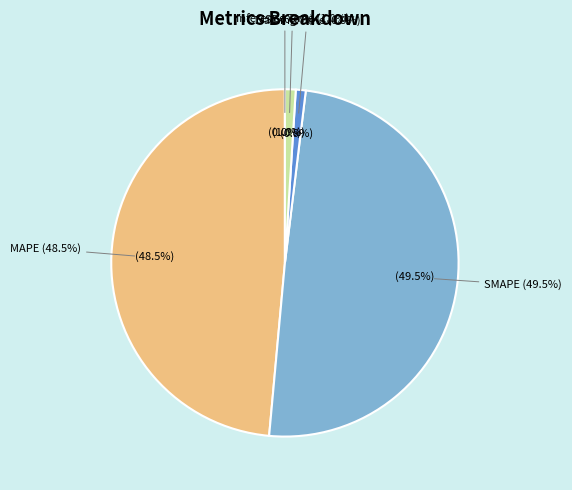

Is it true that MAPE is 49% of the pie?

True